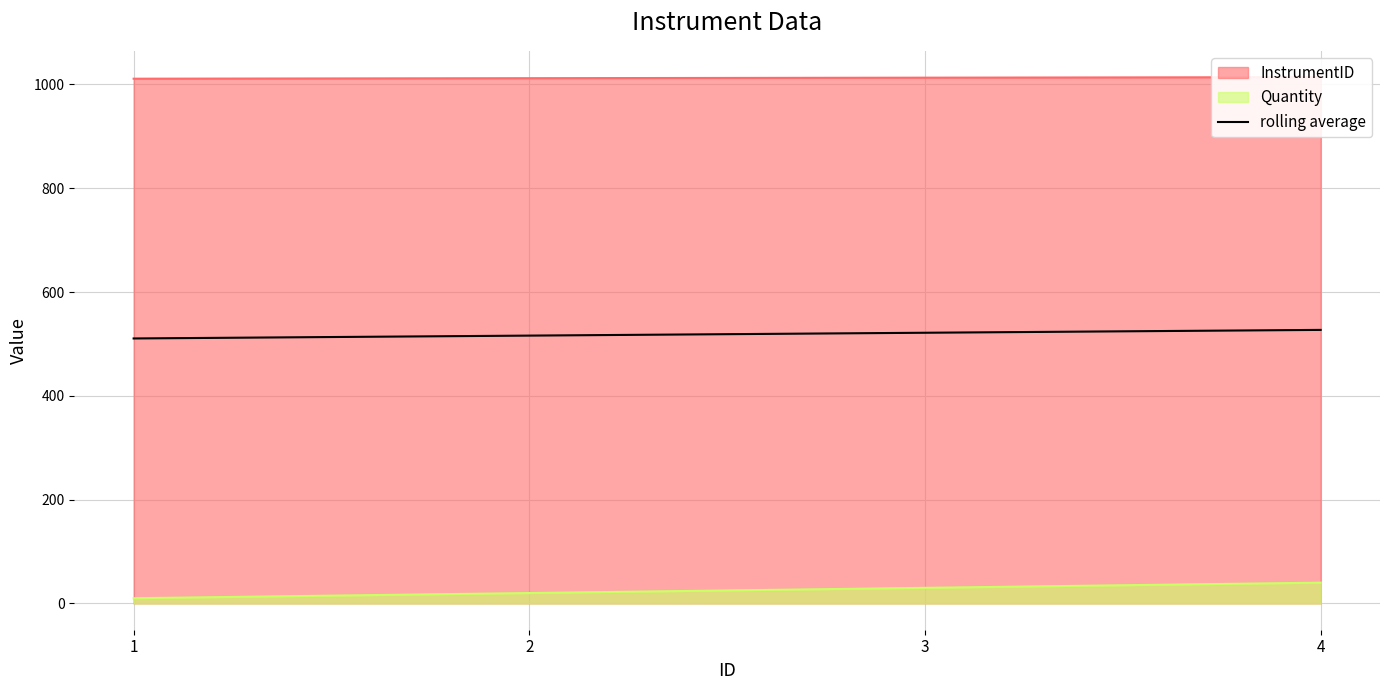

Rank the categories by value from highest to lowest.

4, 3, 2, 1